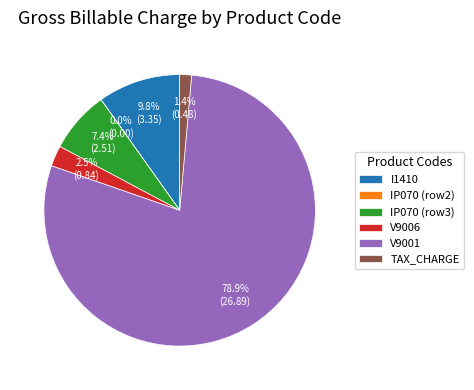

Is there any slice that represents more than half of the pie?

Yes